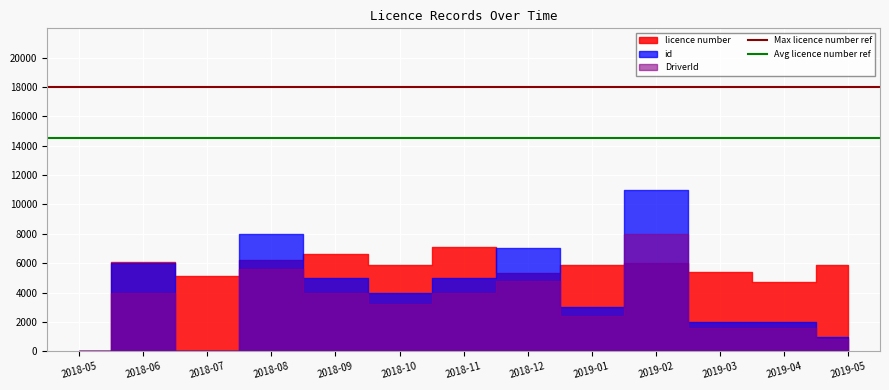

Which category has the highest value in the Max licence number ref series?

2018-05